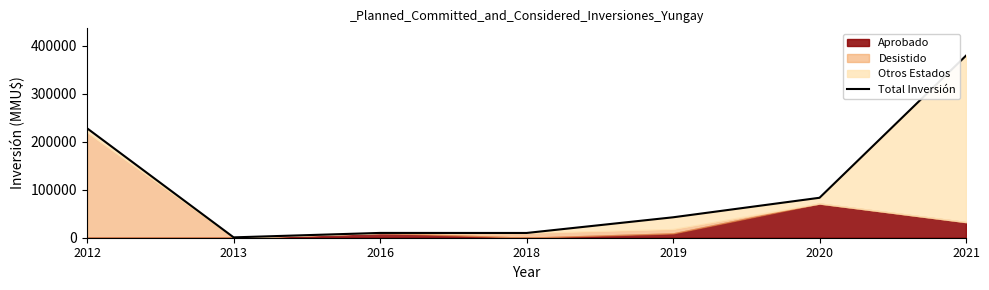

Does the chart display data point markers on the line(s)?

No